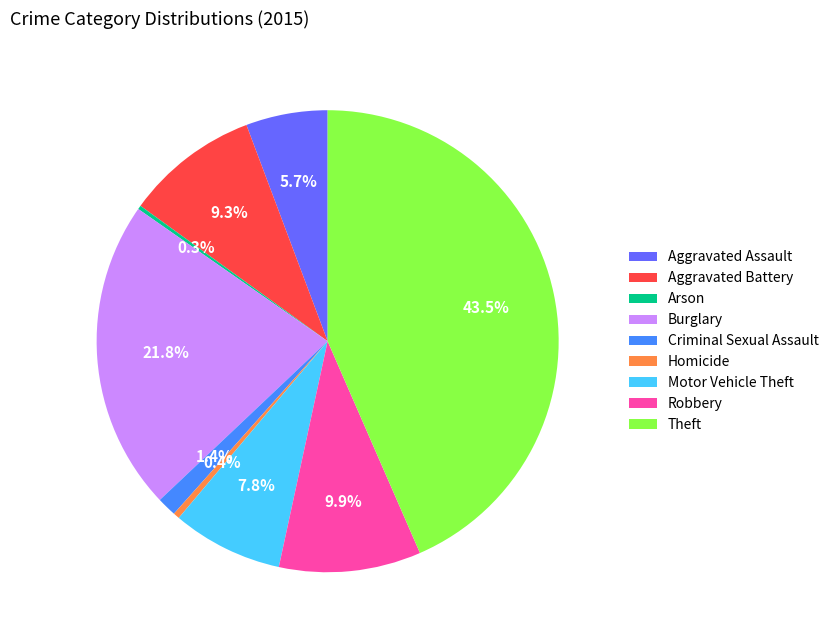

What is the largest slice in the pie chart?

Theft